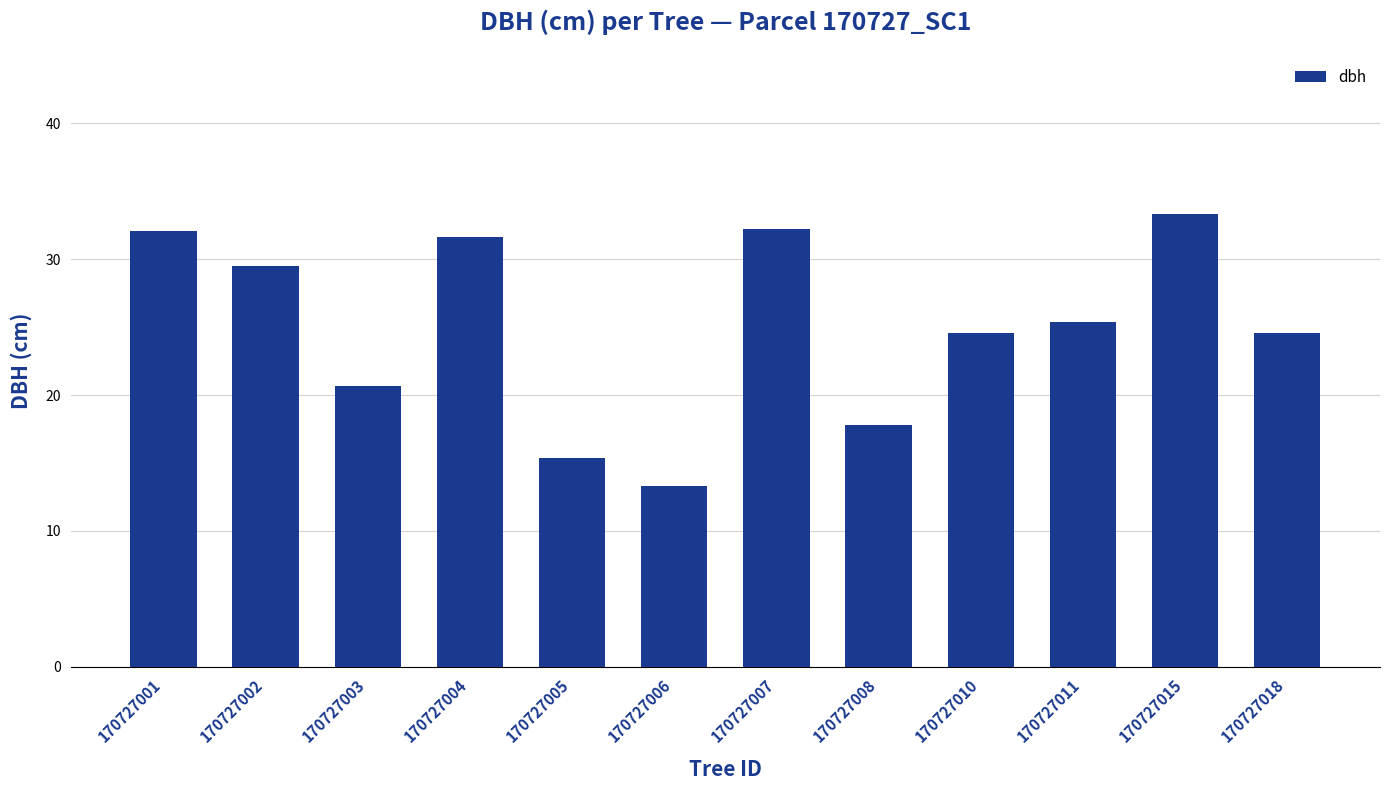

What is the maximum value shown in the chart?

33.4